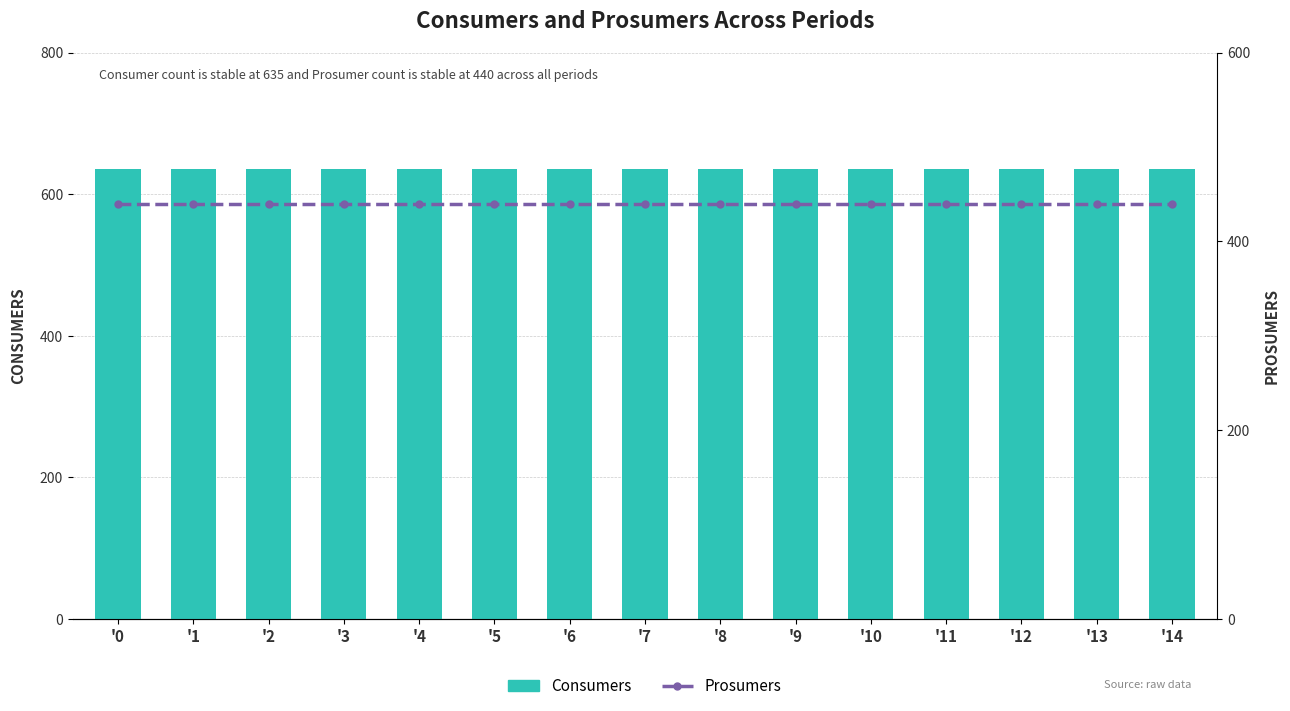

What is the value of the Consumers bar at the 8th from the left?

635